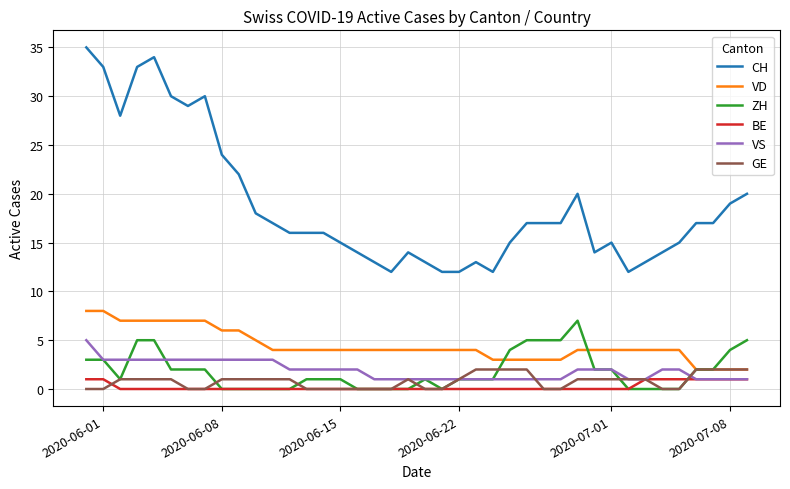

True or false: VS and VD intersect in this chart.

False